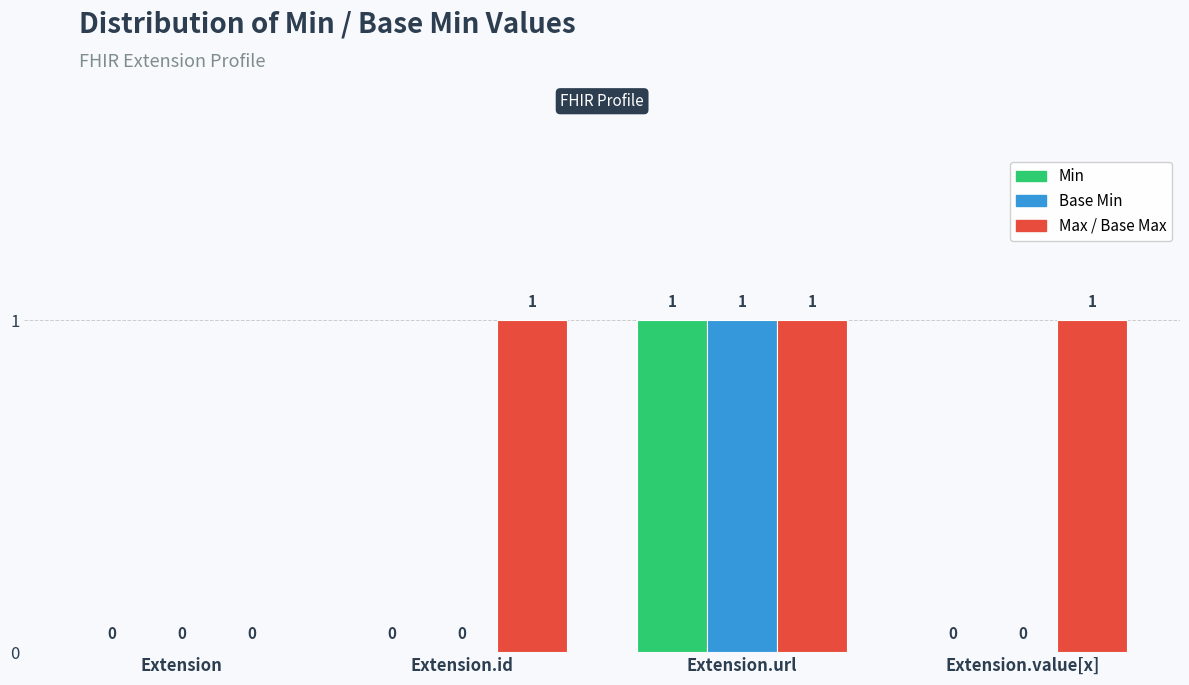

The value of Min at Extension.value[x] is 0. True or false?

True